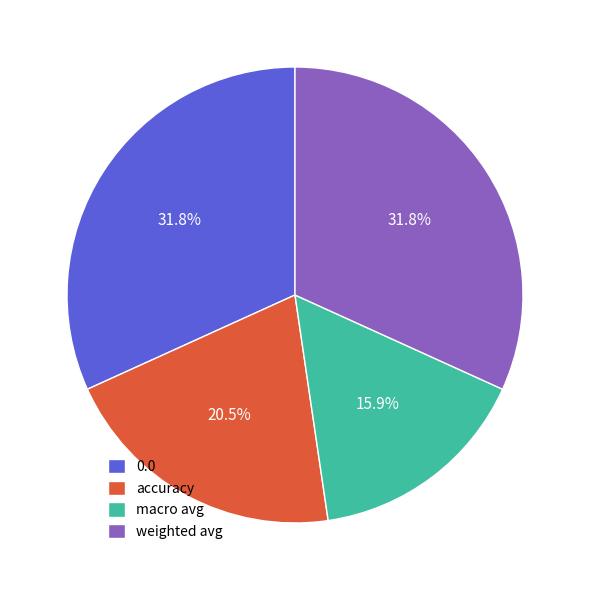

What percentage is the macro avg slice, to the nearest percent?

16%